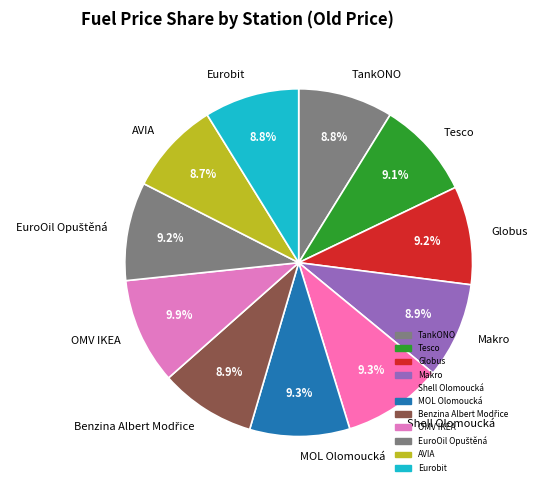

What is the ratio of the value at Tesco to the value at Shell Olomoucká?

1.0